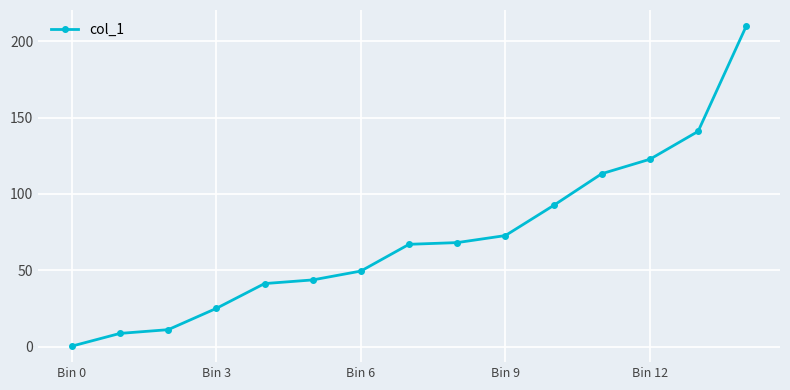

Is this an area chart (filled region under the line)?

No